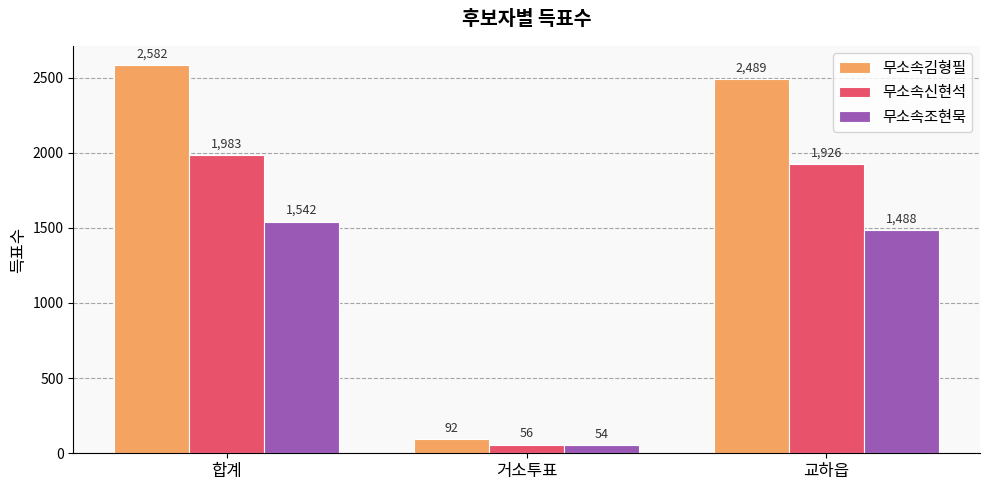

Read the 무소속신현석 value at 거소투표, to the nearest 50.

50